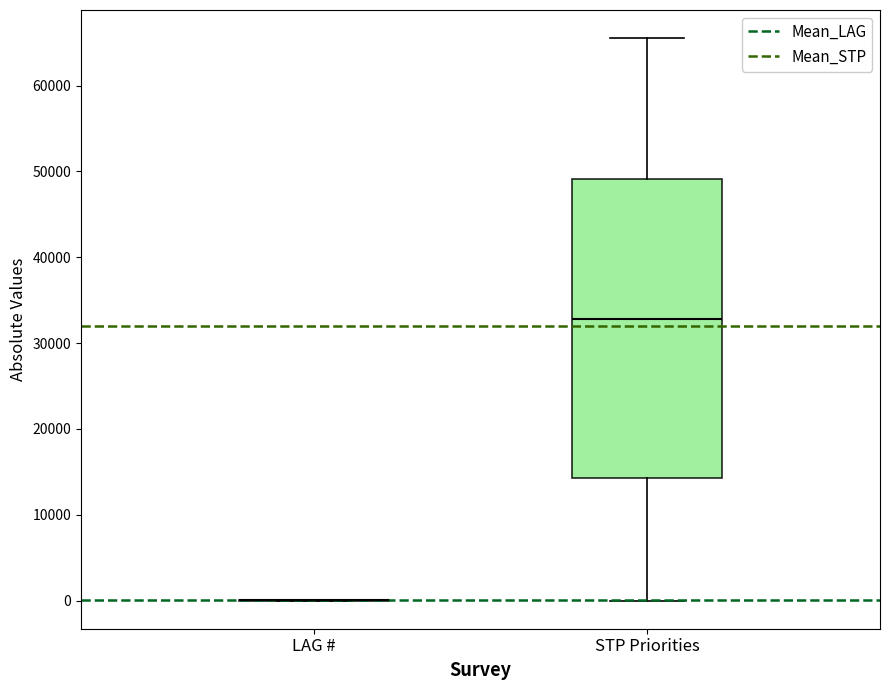

Reading left to right, transcribe this box plot: for each box, give where its median line is, the range the box spans, and where its two whiskers end, as read against the y-axis. The values are not printed on the chart, so give them approximately, as read against the axis.

LAG #: box collapsed to a line at 0, whiskers 0 to 0
STP Priorities: median 33000, box 14000 to 49000, whiskers 0 to 66000